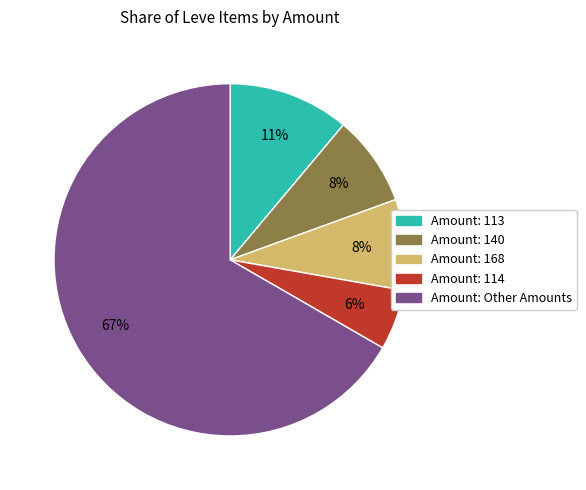

Is there a majority slice in this chart?

Yes